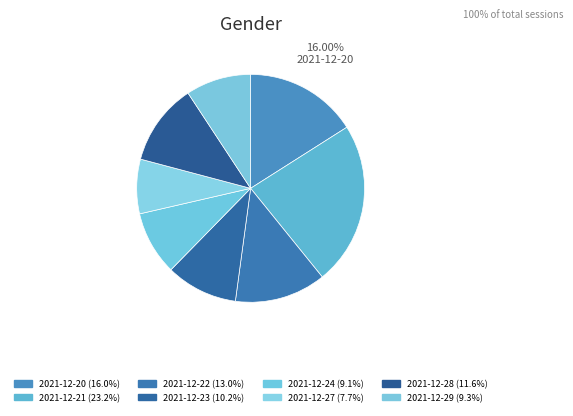

Count the number of slices in the pie.

8